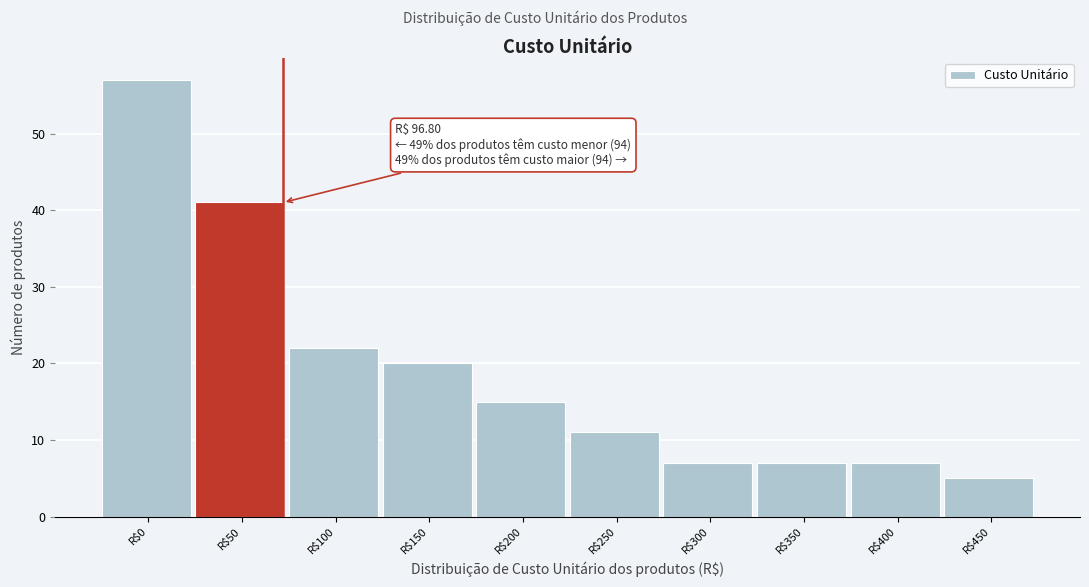

Reading left to right, transcribe all the data shown in this chart.

57	41	22	20	15	11	7	7	7	5